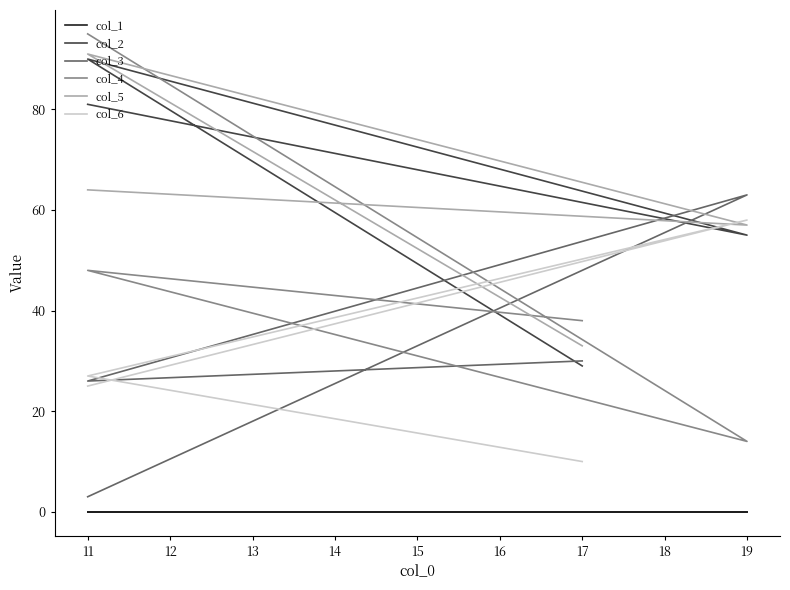

What is the average value of the col_3 series?

30